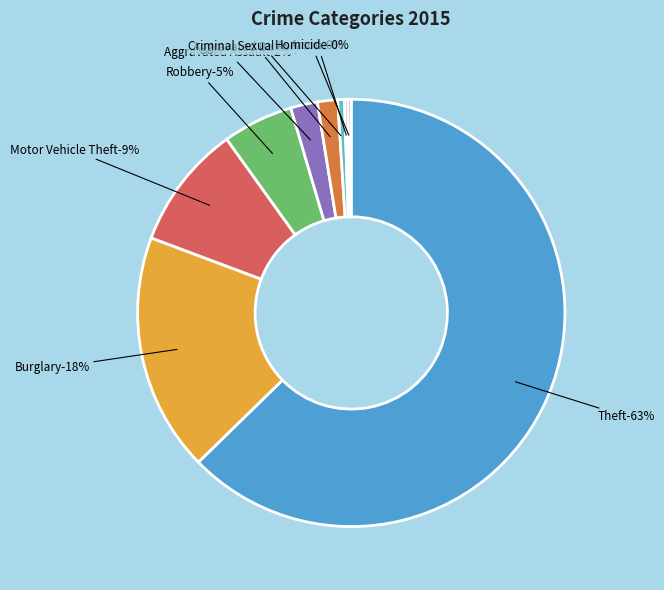

What percentage is the Theft slice, to the nearest percent?

63%